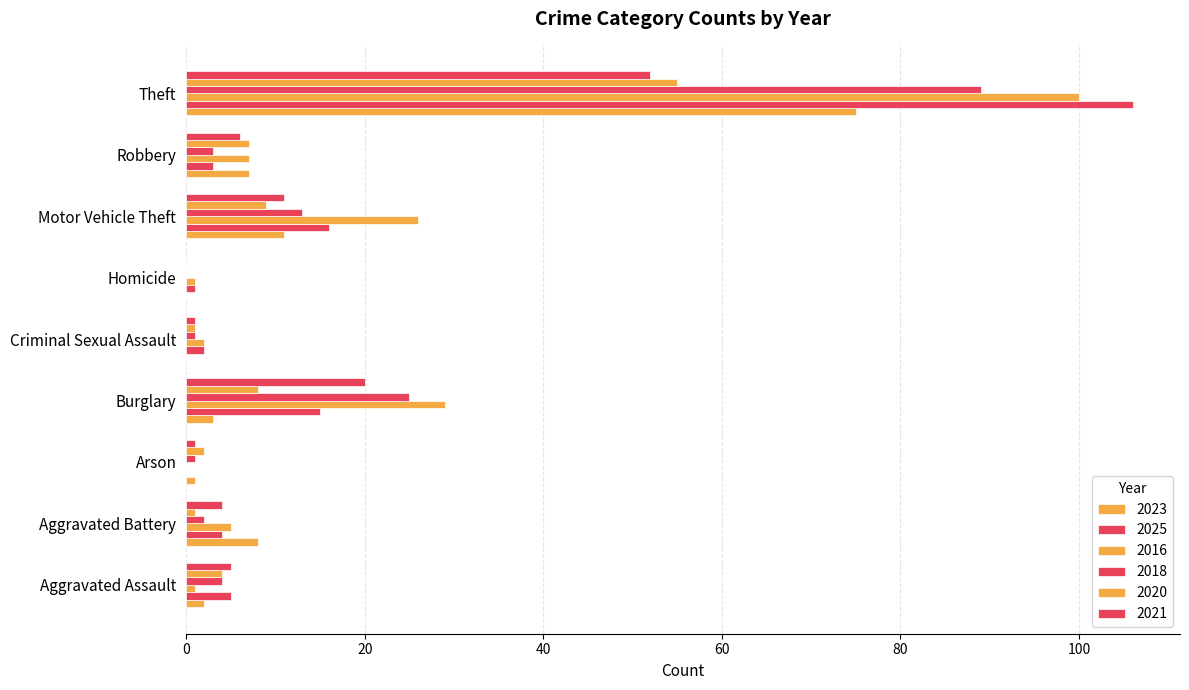

What is the difference between the 2020 values at Burglary and Arson?

6